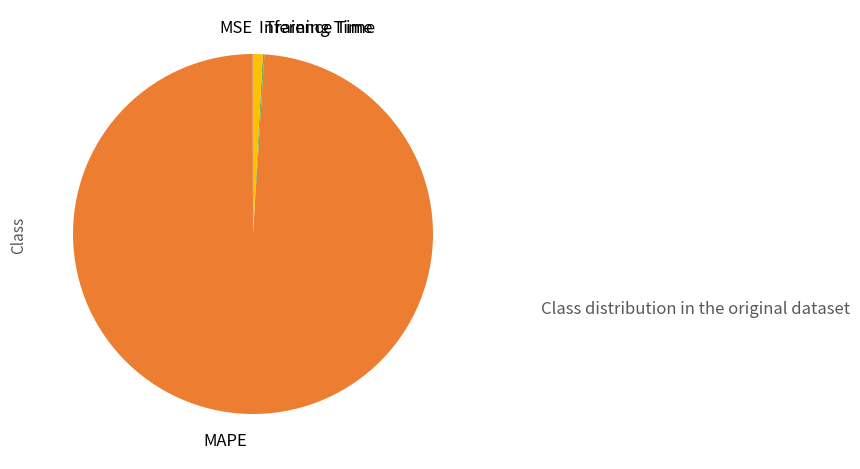

The Inference Time slice represents 1% of the pie. True or false?

True